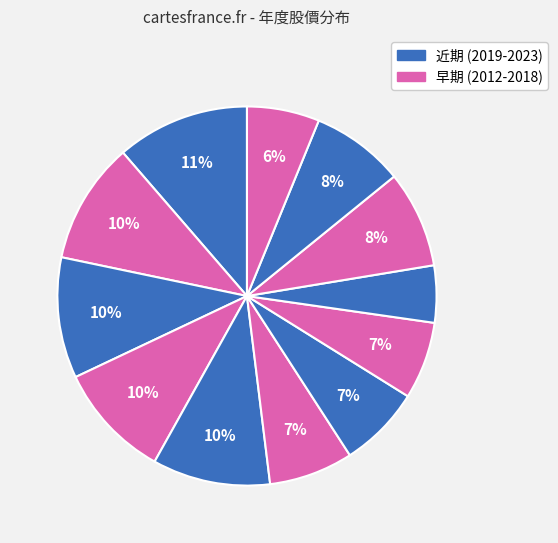

Count the number of slices in the pie.

12